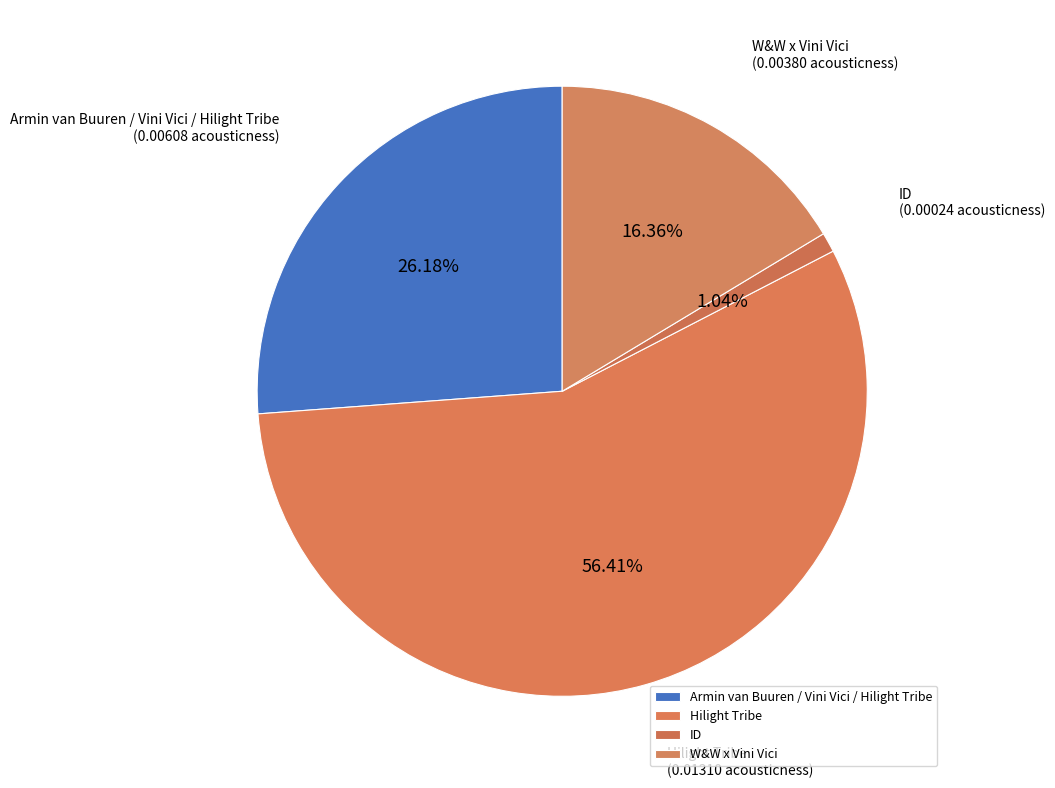

Does Hilight Tribe represent more than half of the total?

Yes